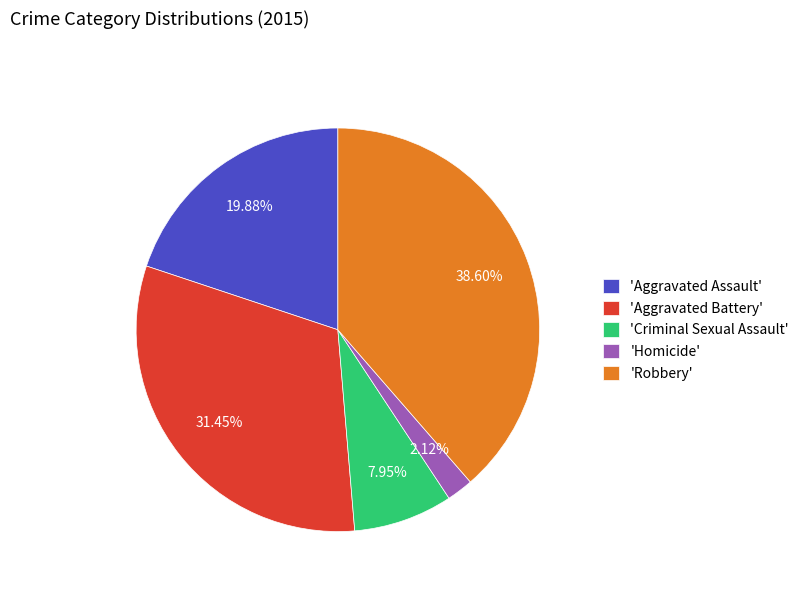

How many slices are in this pie chart?

5